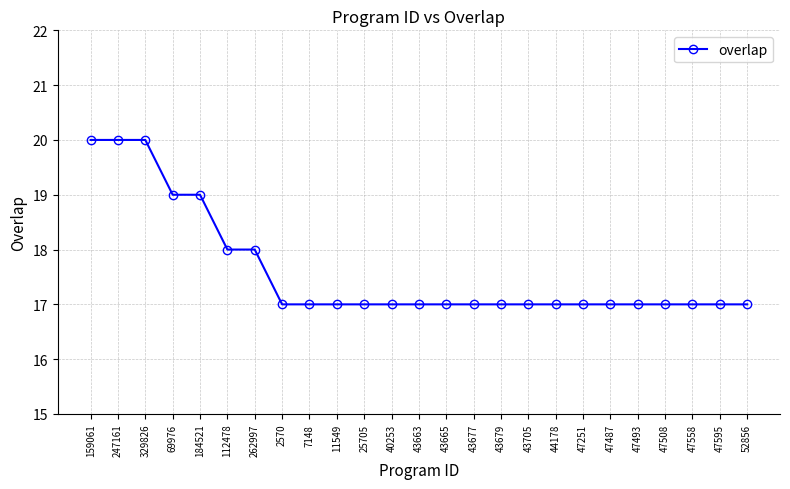

The value at 44178 is 17. True or false?

True